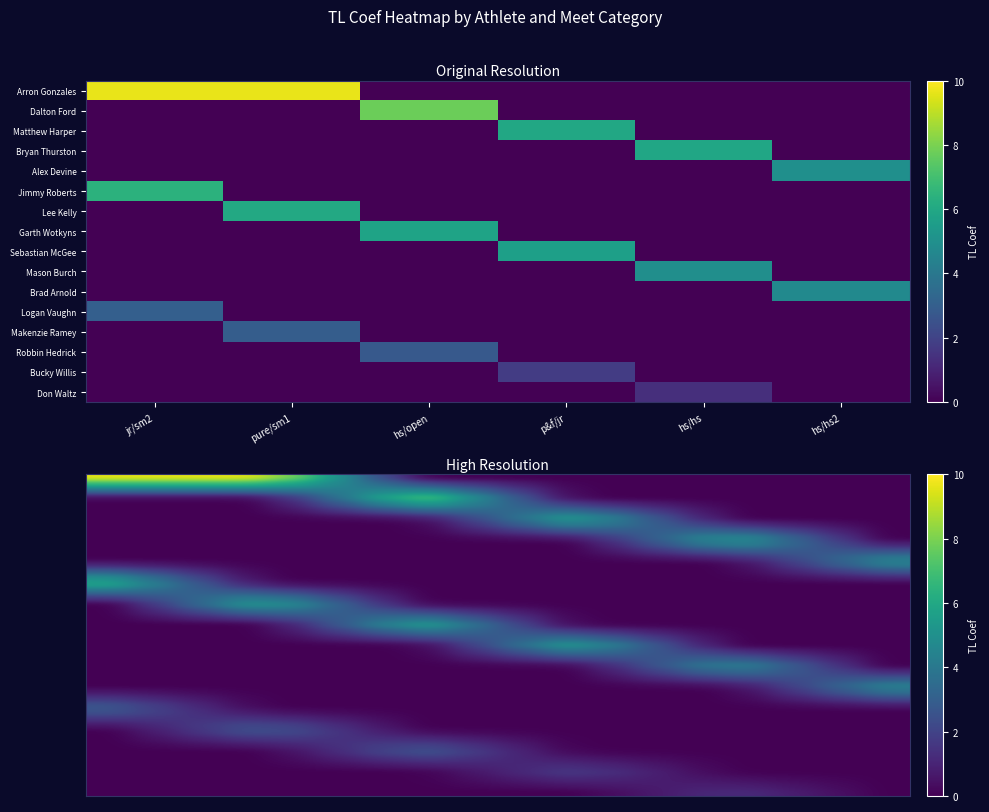

The value of Arron Gonzales at pure/sm1 is 3.2. True or false?

False